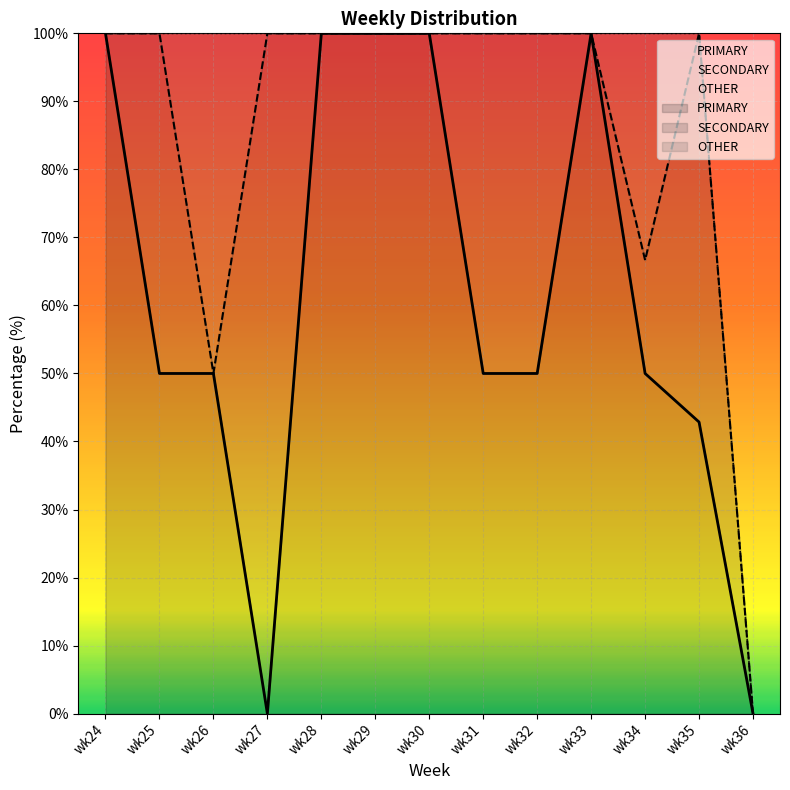

Reading left to right, transcribe all the data shown in this chart.

PRIMARY: wk24=100.0	wk25=50.0	wk26=50.0	wk27=0.0	wk28=100.0	wk29=100.0	wk30=100.0	wk31=50.0	wk32=50.0	wk33=100.0	wk34=50.0	wk35=42.9	wk36=0.0
SECONDARY: wk24=0.0	wk25=50.0	wk26=0.0	wk27=100.0	wk28=0.0	wk29=0.0	wk30=0.0	wk31=50.0	wk32=50.0	wk33=0.0	wk34=16.7	wk35=57.1	wk36=0.0
OTHER: wk24=0.0	wk25=0.0	wk26=50.0	wk27=0.0	wk28=0.0	wk29=0.0	wk30=0.0	wk31=0.0	wk32=0.0	wk33=0.0	wk34=33.3	wk35=0.0	wk36=0.0